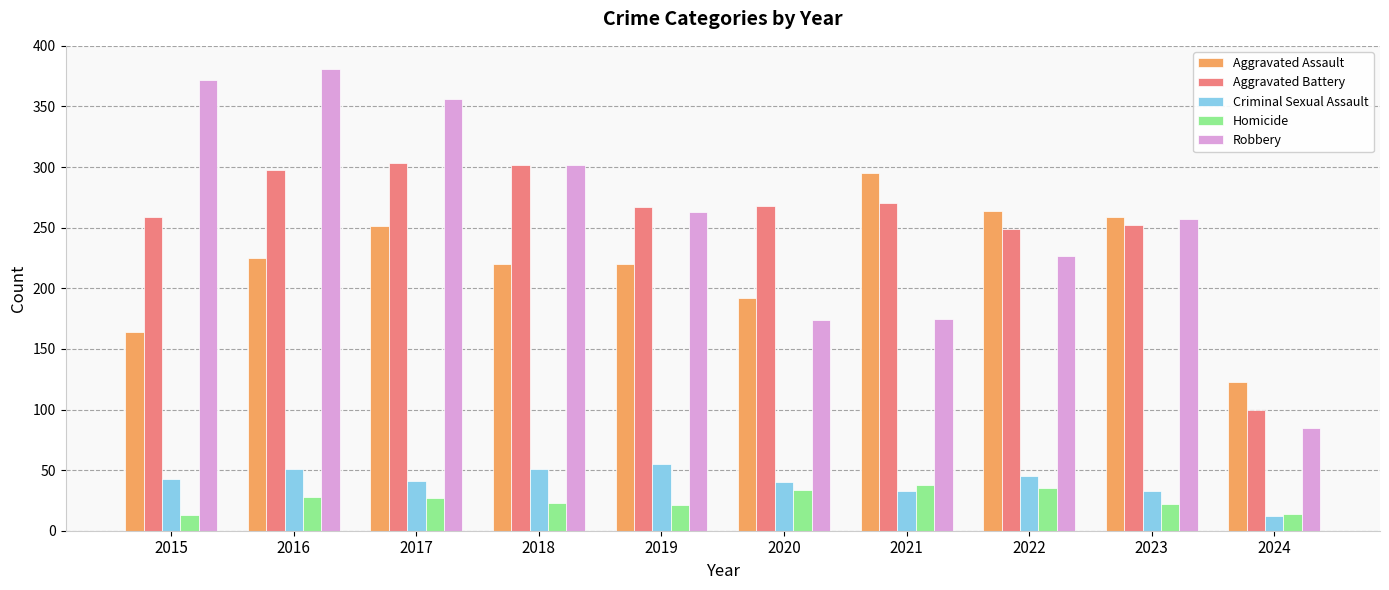

At which label does Criminal Sexual Assault reach its minimum?

2024